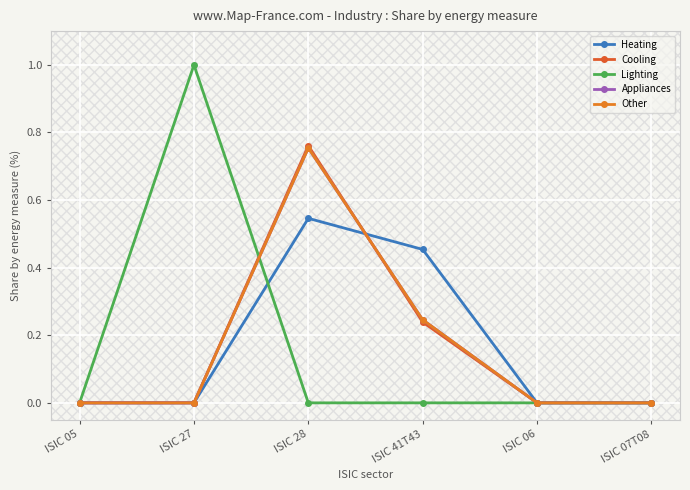

Rank the series by their maximum value, from lowest to highest.

Heating, Appliances, Other, Cooling, Lighting